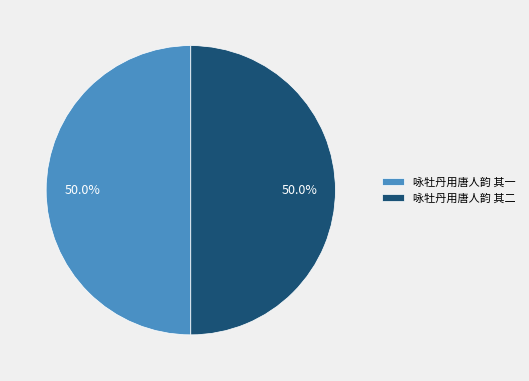

How much of the chart is everything except 咏牡丹用唐人韵 其二?

50.0%